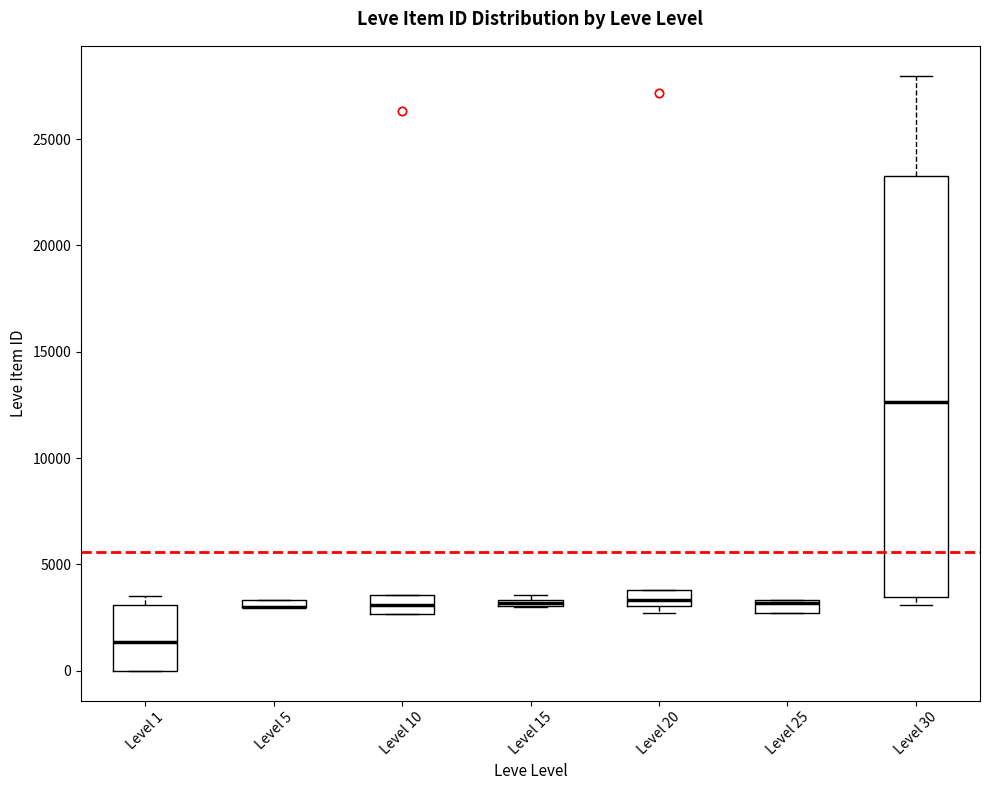

Where does the upper whisker of the box for Level 30 end on the y-axis? The values are not printed on the chart, so give them approximately, as read against the axis.

28000